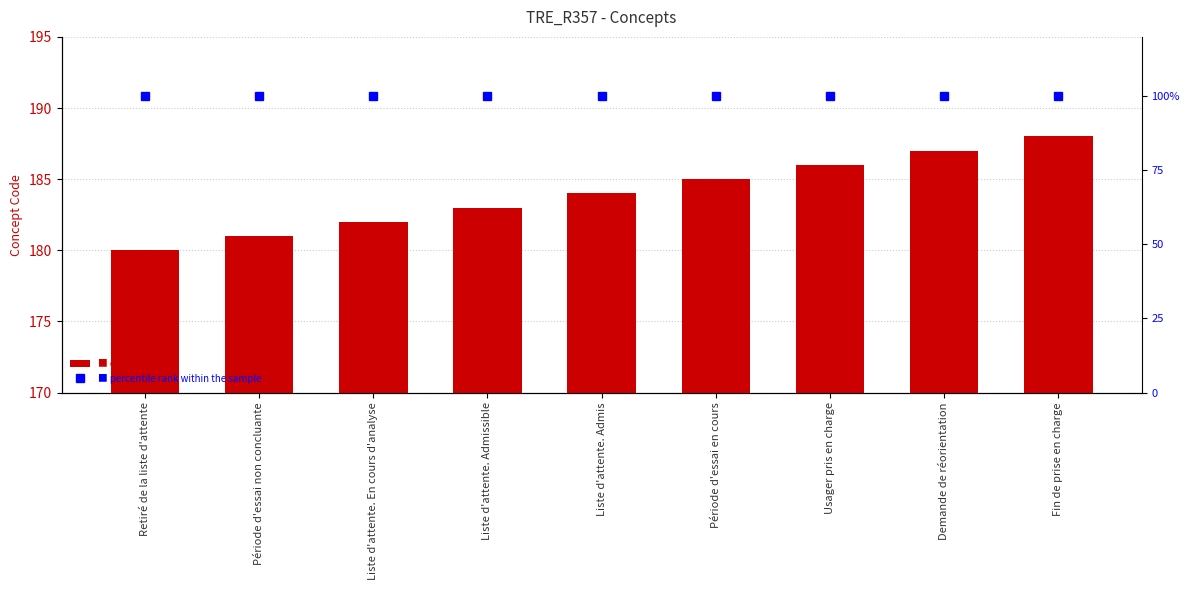

What is the sum of the Concept values at Usager pris en charge and Période d'essai en cours?

371